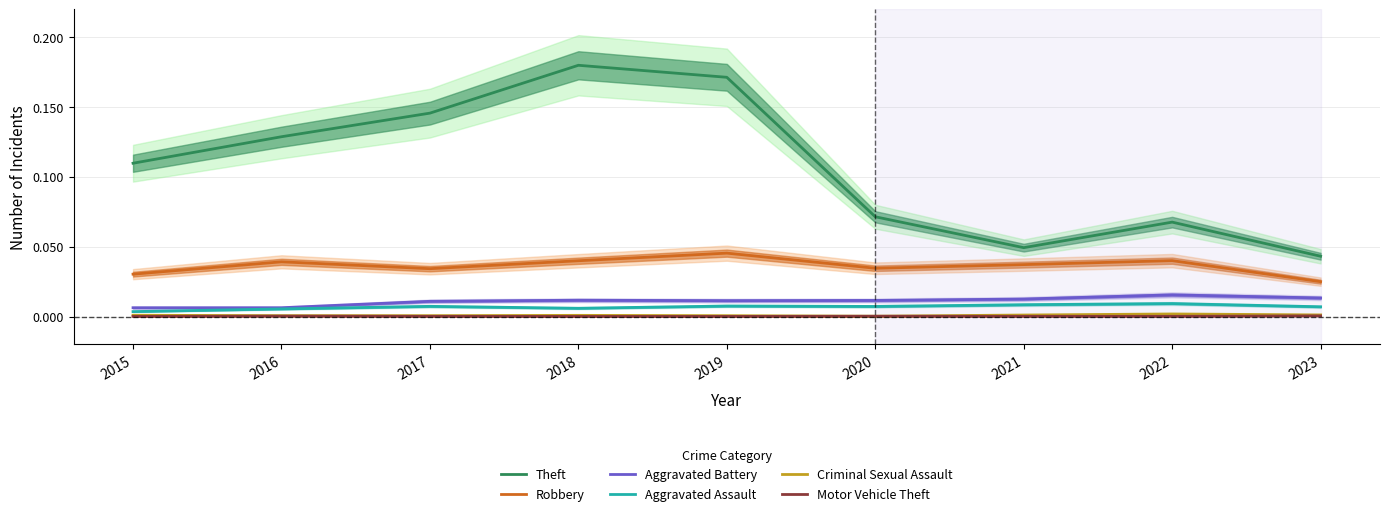

True or false: Robbery has a value of 0.0 at 2023.

False